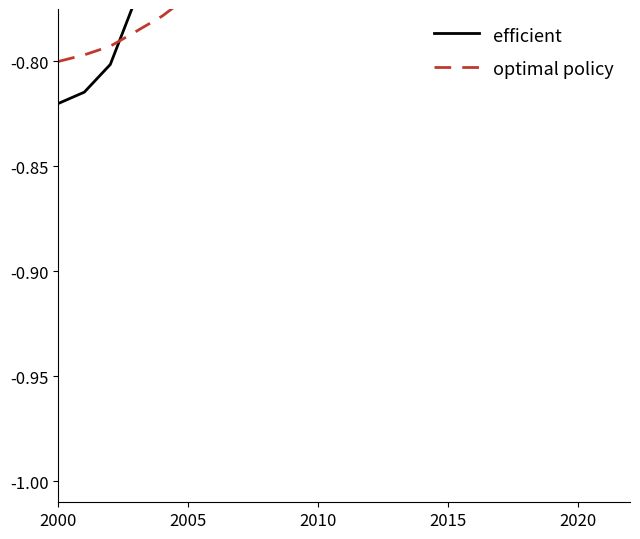

Reading left to right, extract all data points from this chart.

efficient: -0.8	-0.8	-0.8	-0.8	-0.8	-0.7	-0.7	-0.7	-0.6	-0.7	-0.7	-0.7	-0.7	-0.7	-0.7	-0.7	-0.7	-0.7	-0.7	-0.7	-0.7	-0.7
optimal policy: -0.8	-0.8	-0.8	-0.8	-0.8	-0.8	-0.8	-0.7	-0.7	-0.7	-0.7	-0.7	-0.7	-0.7	-0.7	-0.7	-0.6	-0.6	-0.6	-0.6	-0.6	-0.6